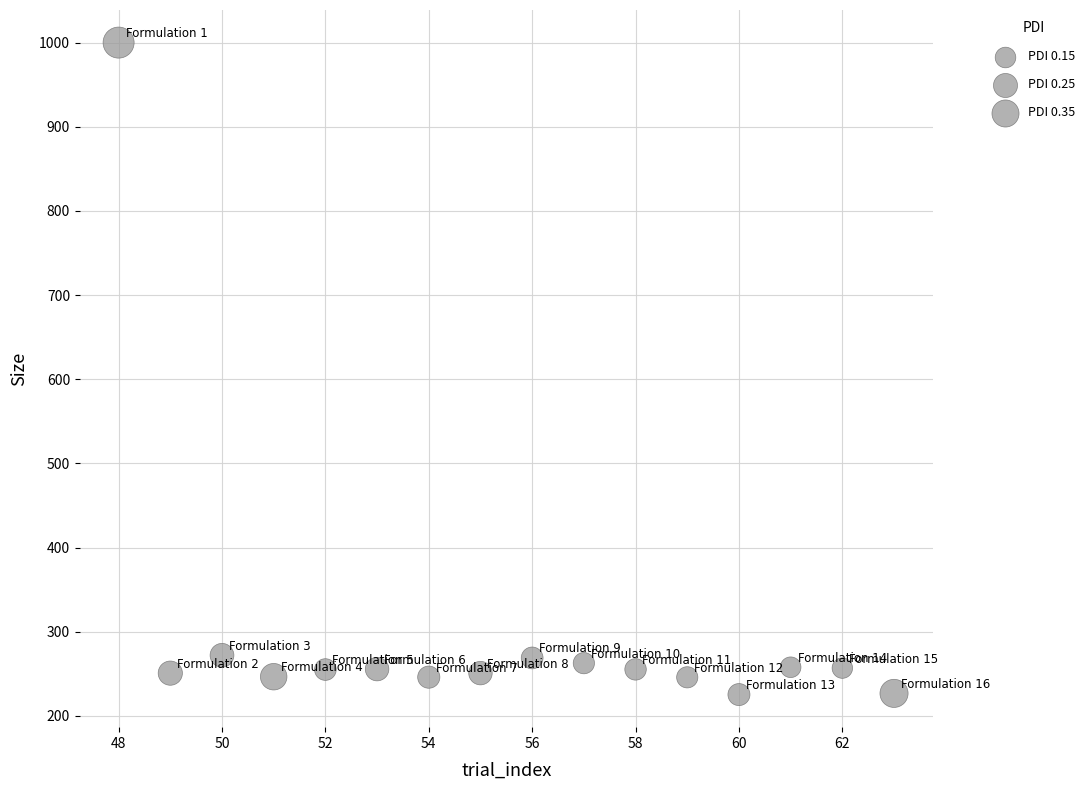

What is the range of X values (max minus min)?

15.0